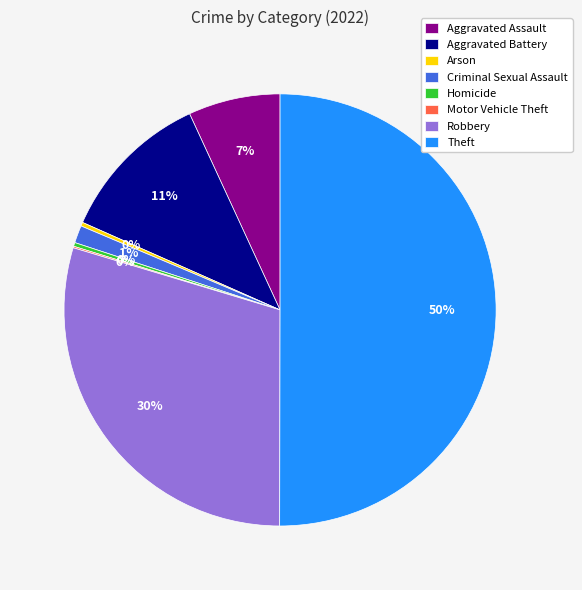

Which category has the biggest portion of the pie?

Theft